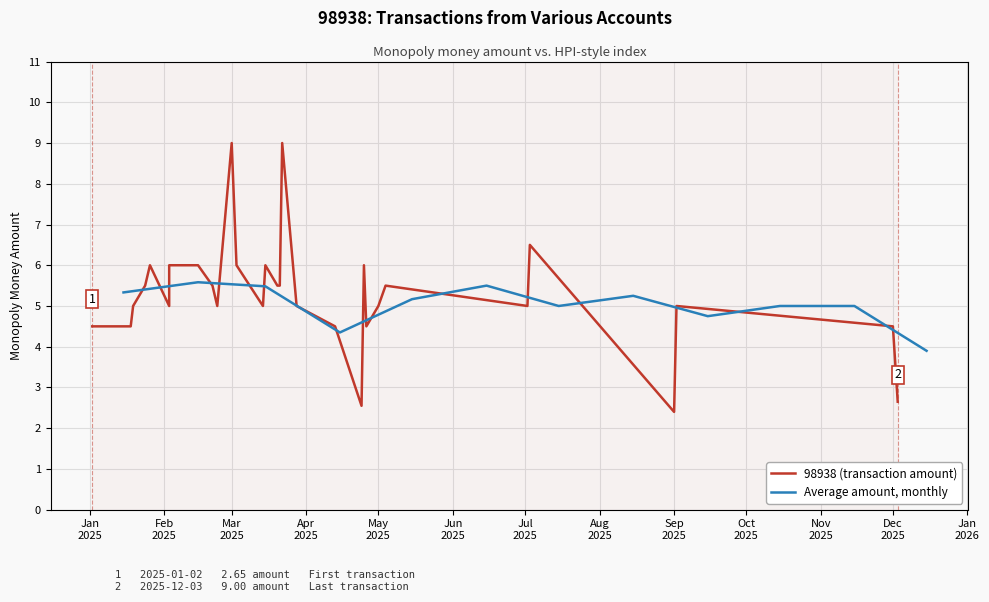

Is it true that the value at 0 is 14.1?

False